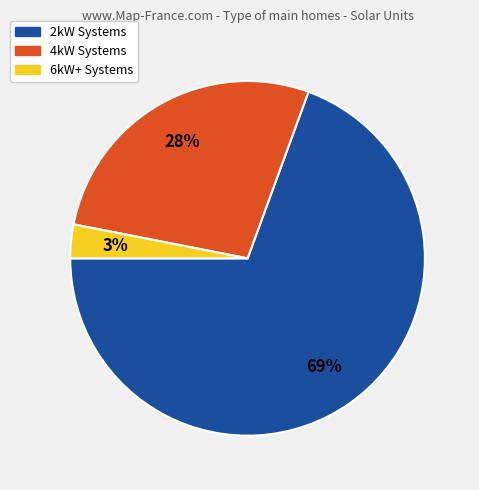

What is the smallest slice in the pie chart?

6kW+ Systems